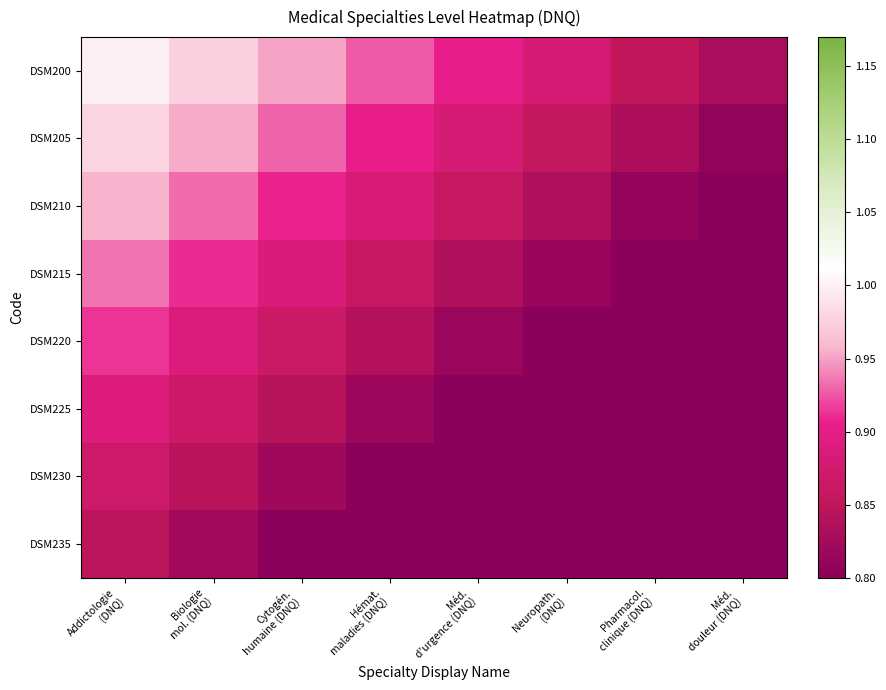

Reading left to right, extract all data points from this chart.

DSM200: Addictologie
(DNQ)=1.0	Biologie
mol. (DNQ)=1.0	Cytogén.
humaine (DNQ)=1.0	Hémat.
maladies (DNQ)=0.9	Méd.
d'urgence (DNQ)=0.9	Neuropath.
(DNQ)=0.9	Pharmacol.
clinique (DNQ)=0.9	Méd.
douleur (DNQ)=0.8
DSM205: Addictologie
(DNQ)=1.0	Biologie
mol. (DNQ)=1.0	Cytogén.
humaine (DNQ)=0.9	Hémat.
maladies (DNQ)=0.9	Méd.
d'urgence (DNQ)=0.9	Neuropath.
(DNQ)=0.9	Pharmacol.
clinique (DNQ)=0.8	Méd.
douleur (DNQ)=0.8
DSM210: Addictologie
(DNQ)=1.0	Biologie
mol. (DNQ)=0.9	Cytogén.
humaine (DNQ)=0.9	Hémat.
maladies (DNQ)=0.9	Méd.
d'urgence (DNQ)=0.9	Neuropath.
(DNQ)=0.8	Pharmacol.
clinique (DNQ)=0.8	Méd.
douleur (DNQ)=0.8
DSM215: Addictologie
(DNQ)=0.9	Biologie
mol. (DNQ)=0.9	Cytogén.
humaine (DNQ)=0.9	Hémat.
maladies (DNQ)=0.9	Méd.
d'urgence (DNQ)=0.8	Neuropath.
(DNQ)=0.8	Pharmacol.
clinique (DNQ)=0.8	Méd.
douleur (DNQ)=0.8
DSM220: Addictologie
(DNQ)=0.9	Biologie
mol. (DNQ)=0.9	Cytogén.
humaine (DNQ)=0.9	Hémat.
maladies (DNQ)=0.8	Méd.
d'urgence (DNQ)=0.8	Neuropath.
(DNQ)=0.8	Pharmacol.
clinique (DNQ)=0.8	Méd.
douleur (DNQ)=0.7
DSM225: Addictologie
(DNQ)=0.9	Biologie
mol. (DNQ)=0.9	Cytogén.
humaine (DNQ)=0.8	Hémat.
maladies (DNQ)=0.8	Méd.
d'urgence (DNQ)=0.8	Neuropath.
(DNQ)=0.8	Pharmacol.
clinique (DNQ)=0.7	Méd.
douleur (DNQ)=0.7
DSM230: Addictologie
(DNQ)=0.9	Biologie
mol. (DNQ)=0.8	Cytogén.
humaine (DNQ)=0.8	Hémat.
maladies (DNQ)=0.8	Méd.
d'urgence (DNQ)=0.8	Neuropath.
(DNQ)=0.7	Pharmacol.
clinique (DNQ)=0.7	Méd.
douleur (DNQ)=0.7
DSM235: Addictologie
(DNQ)=0.8	Biologie
mol. (DNQ)=0.8	Cytogén.
humaine (DNQ)=0.8	Hémat.
maladies (DNQ)=0.8	Méd.
d'urgence (DNQ)=0.8	Neuropath.
(DNQ)=0.7	Pharmacol.
clinique (DNQ)=0.7	Méd.
douleur (DNQ)=0.7